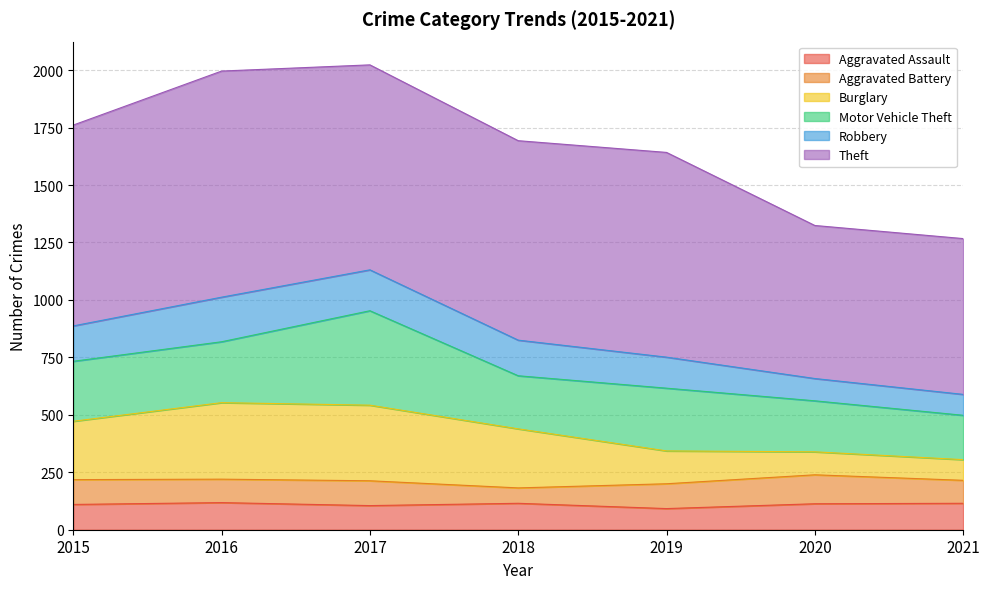

What is the lowest value of the Aggravated Assault series?

92